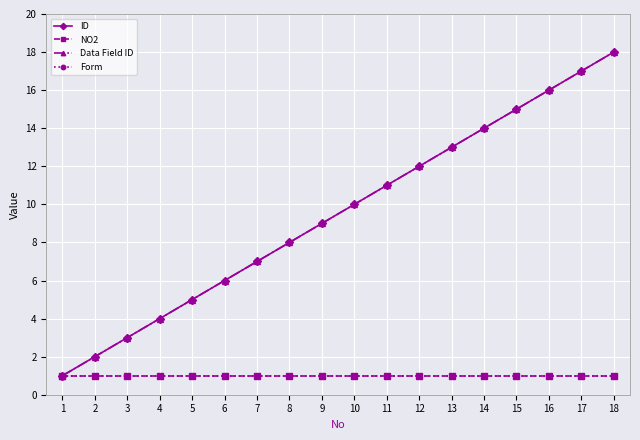

What is the highest value of the ID series?

18